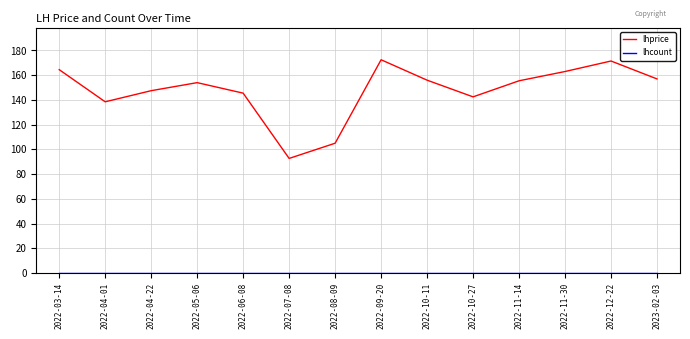

Which series has the largest range (max minus min)?

lhprice